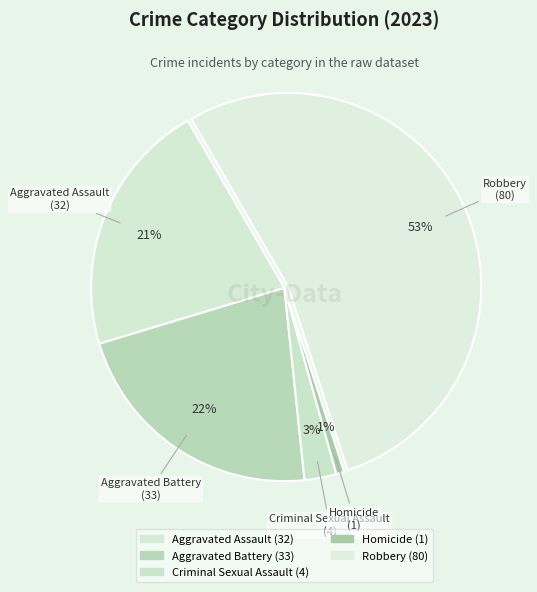

Does any single category account for the majority?

Yes